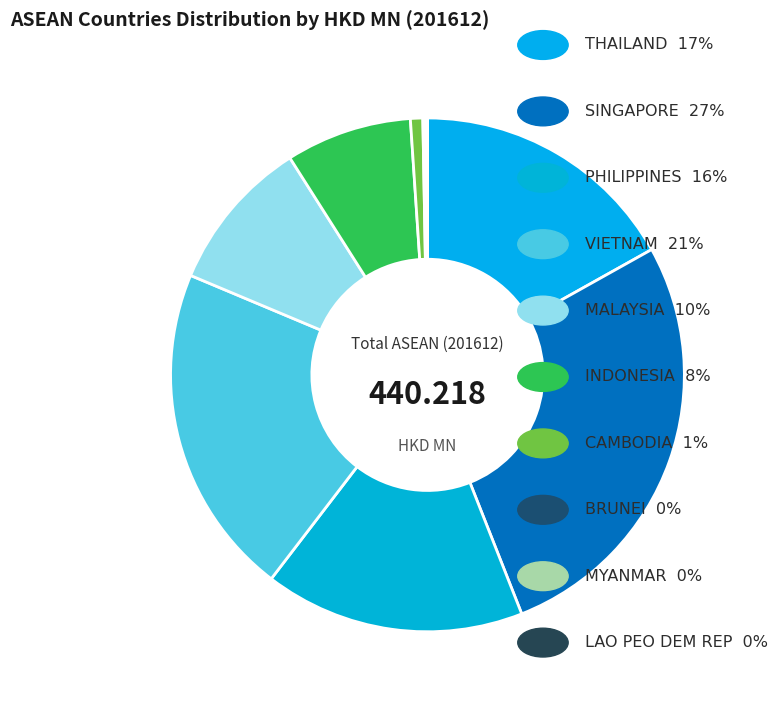

To the nearest percent, what is the average slice percentage?

10%